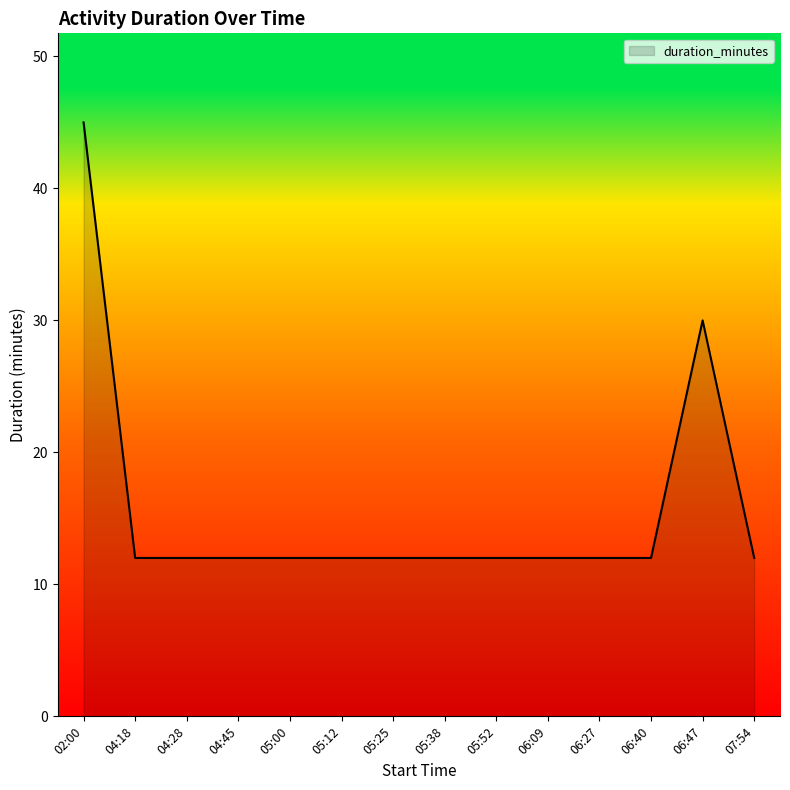

Reading left to right, transcribe all the data shown in this chart.

02:00=45	04:18=12	04:28=12	04:45=12	05:00=12	05:12=12	05:25=12	05:38=12	05:52=12	06:09=12	06:27=12	06:40=12	06:47=30	07:54=12